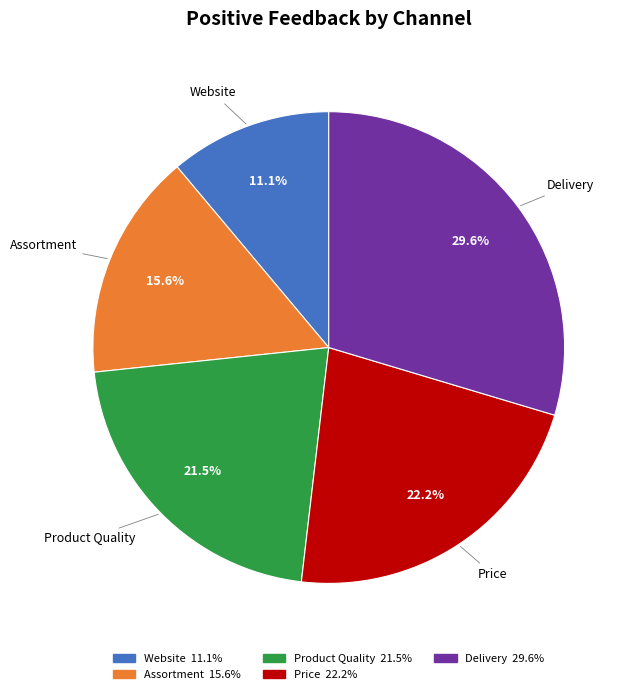

To the nearest percent, what is the average slice percentage?

20%